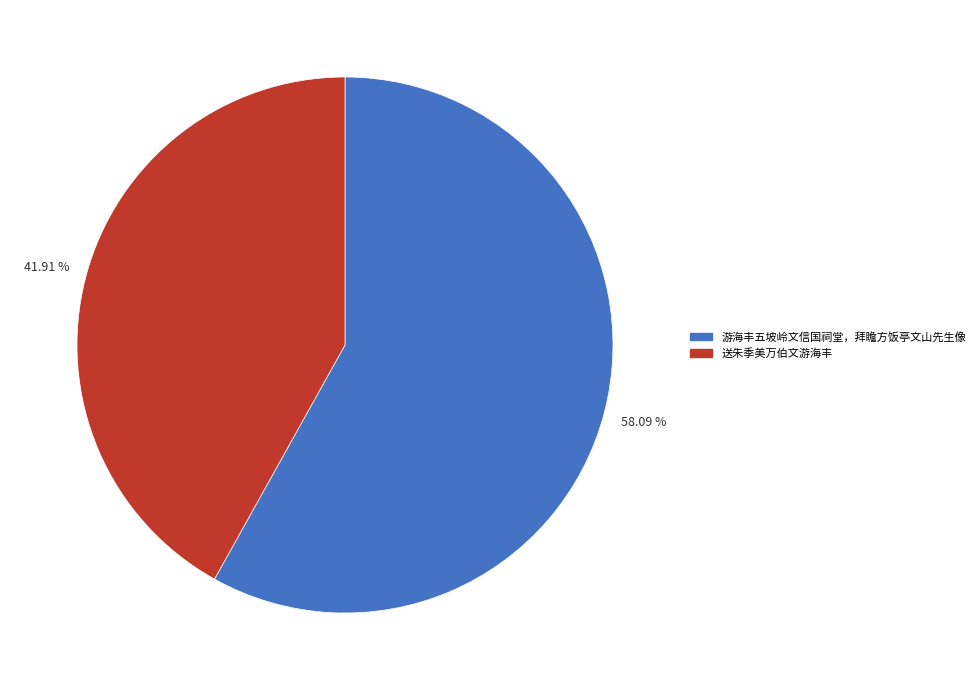

Between 送朱季美万伯文游海丰 and 游海丰五坡岭文信国祠堂，拜瞻方饭亭文山先生像, which is larger?

游海丰五坡岭文信国祠堂，拜瞻方饭亭文山先生像